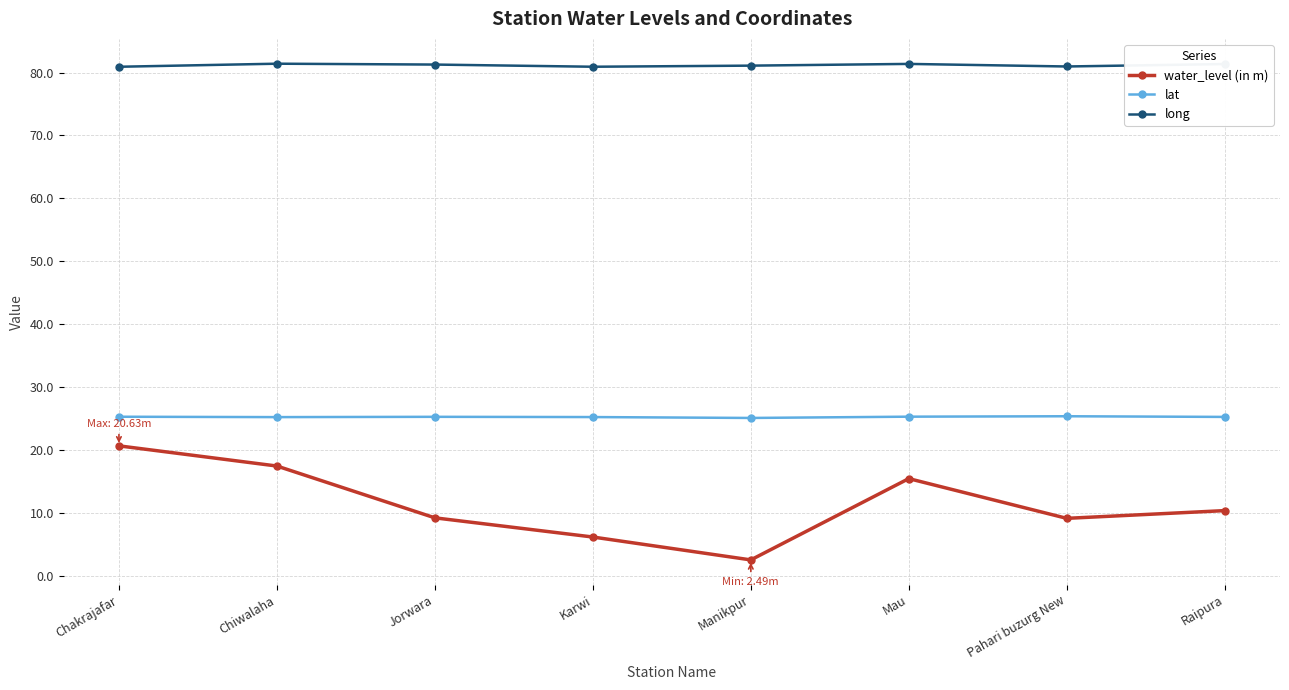

Which label corresponds to the smallest value in the chart?

Manikpur